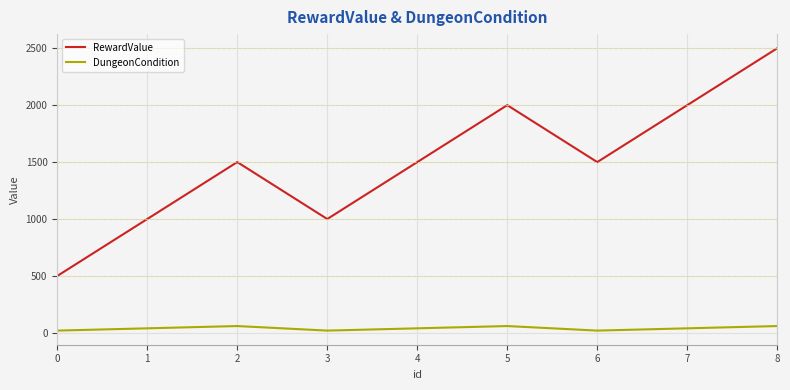

What is the minimum value shown in the chart?

20